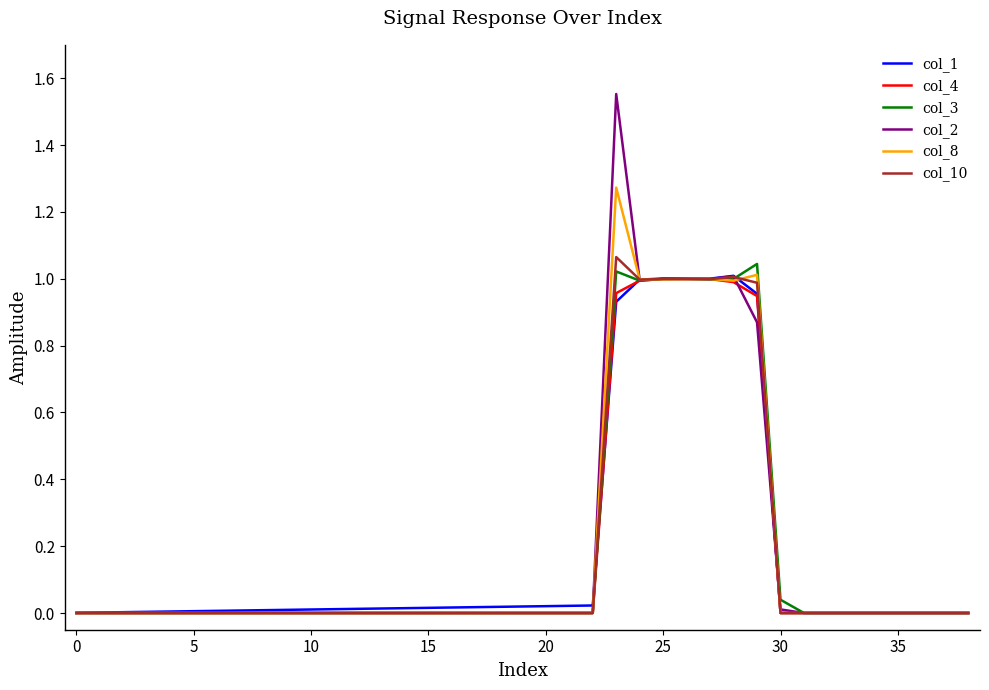

Which series has the widest spread of values?

col_2